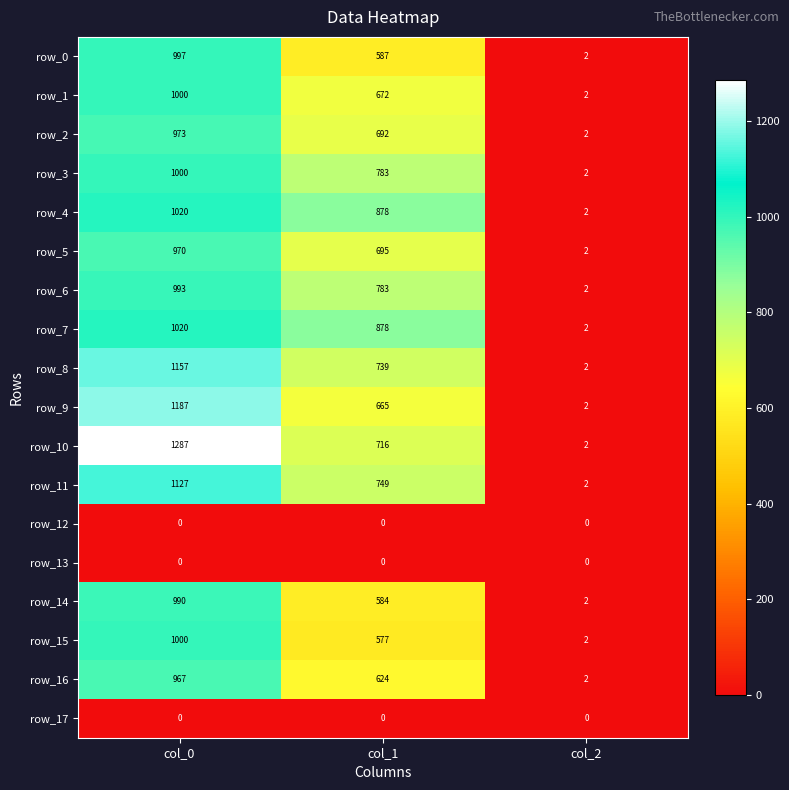

What is the spread (max minus min) of values at col_1?

878